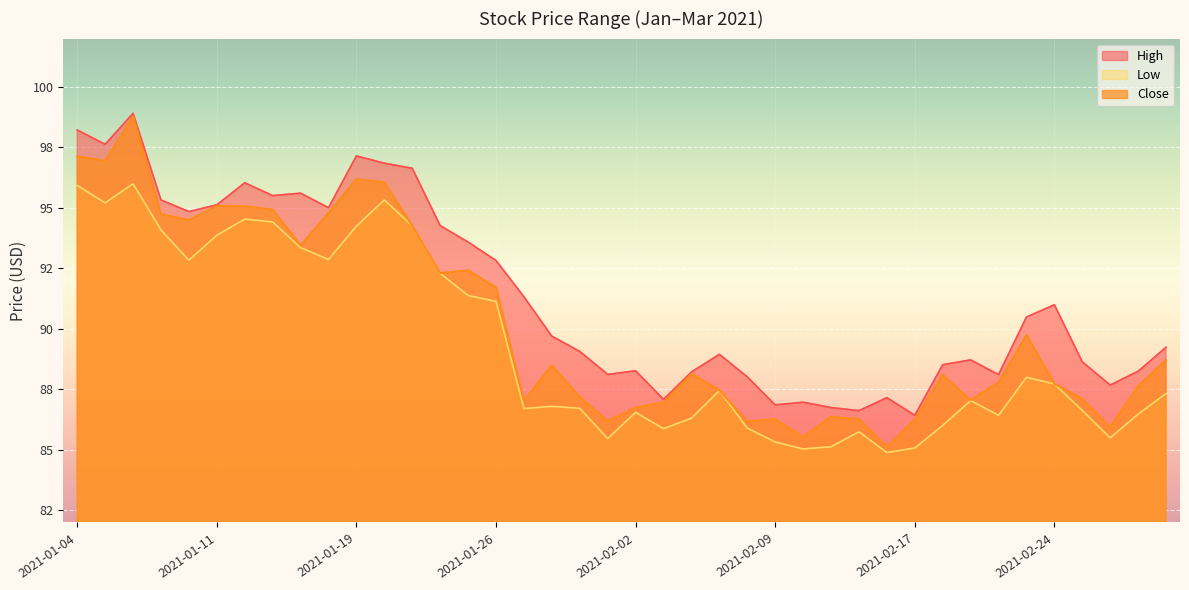

What is the average value of the Low series?

89.3